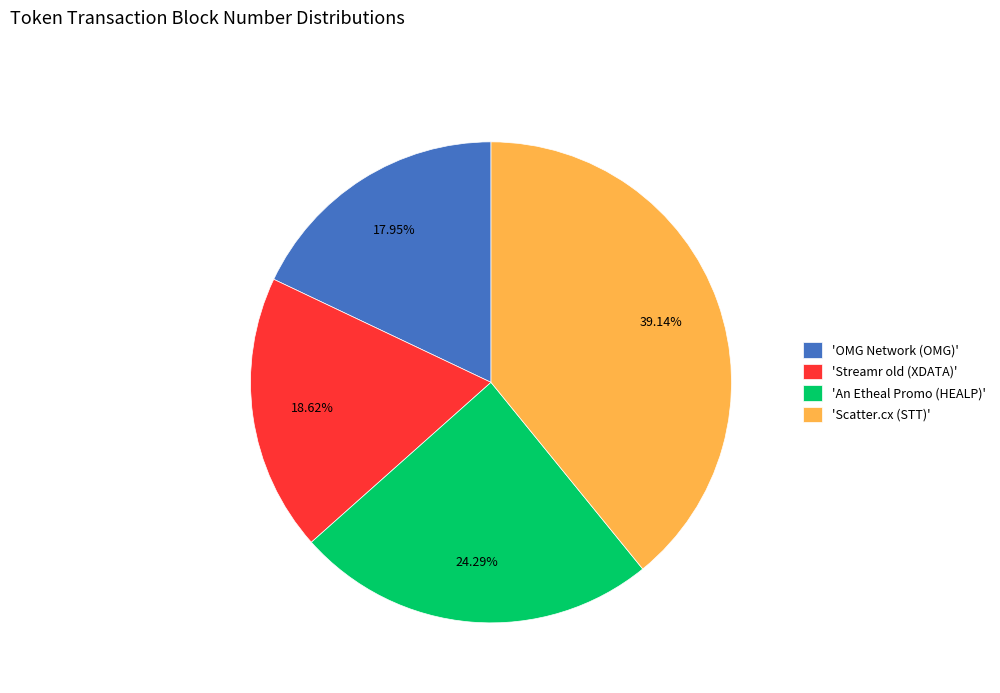

Rank the categories by value from highest to lowest.

'Scatter.cx (STT)', 'An Etheal Promo (HEALP)', 'Streamr old (XDATA)', 'OMG Network (OMG)'